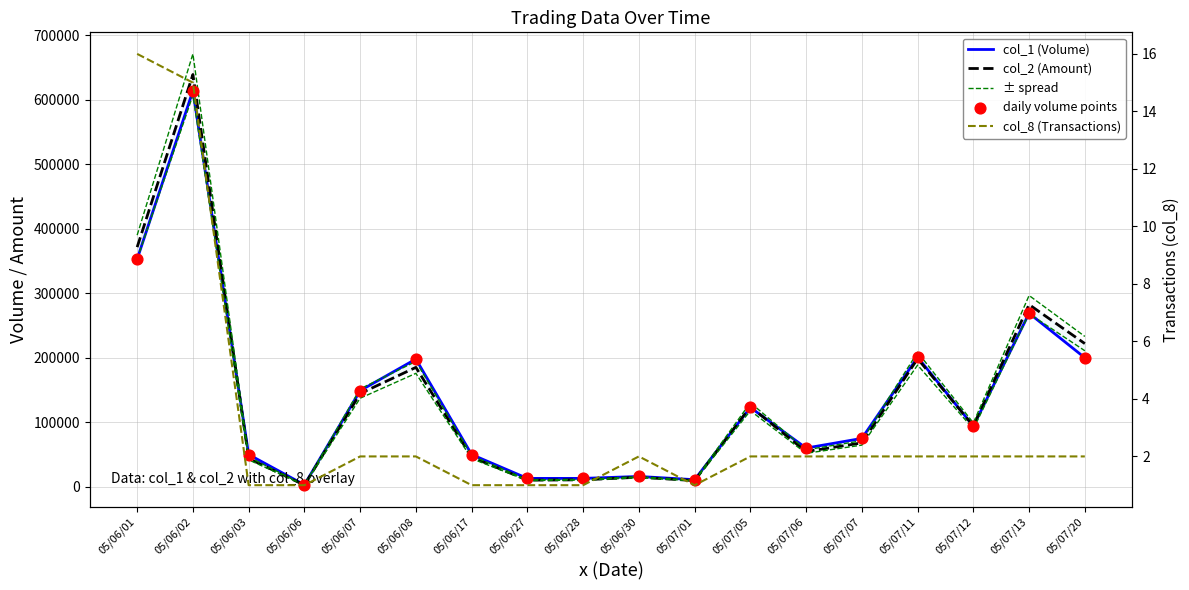

At which category is the sum across all series the highest?

05/06/02